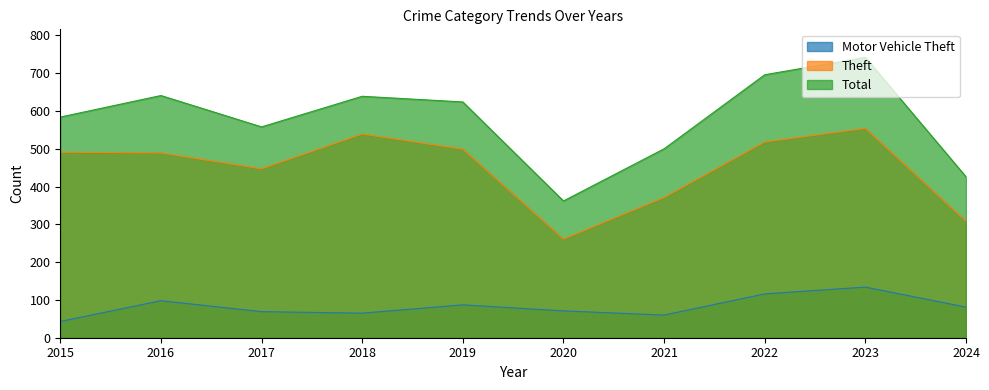

Between 2018 and 2020, which series saw the biggest shift?

Theft